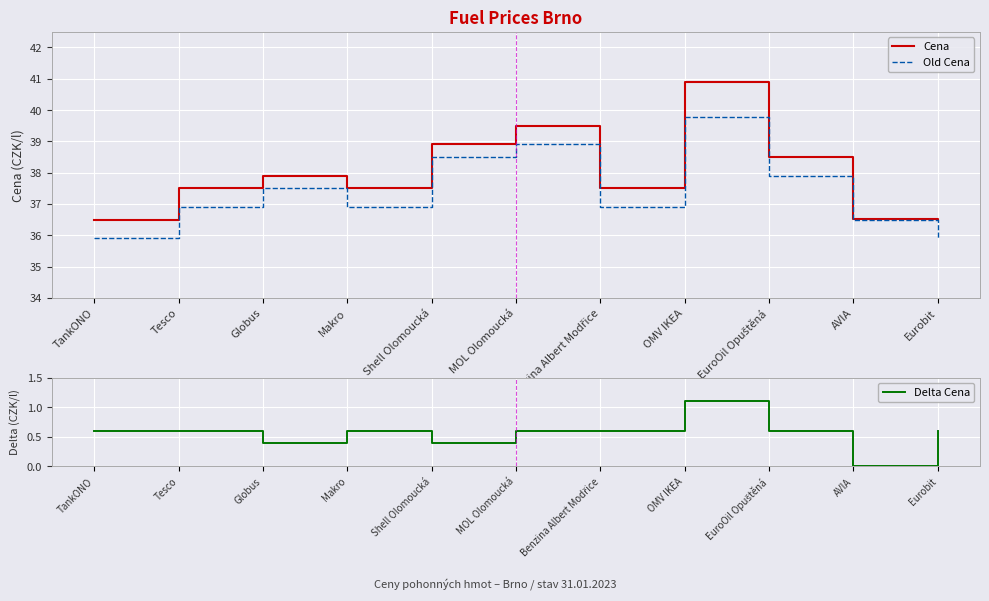

How many interior local peaks does the Old Cena series have?

3